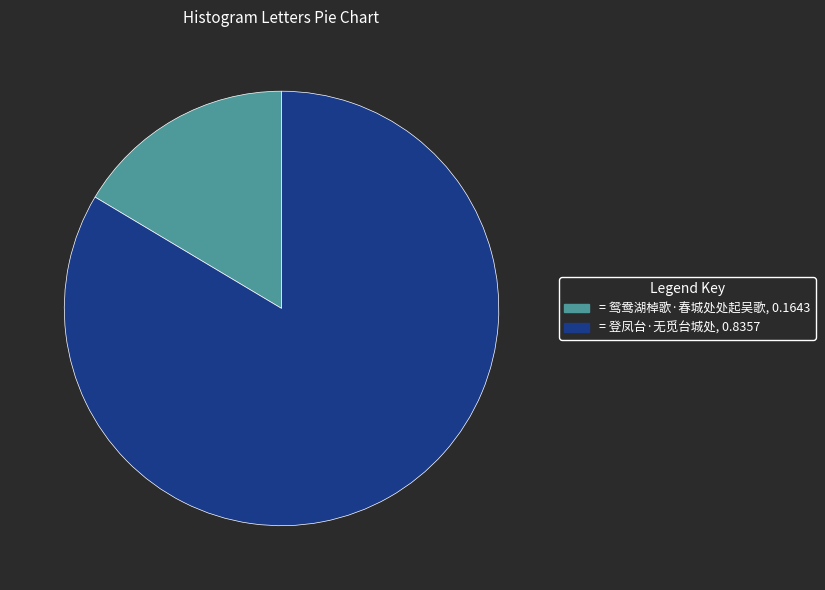

Count the number of slices in the pie.

2